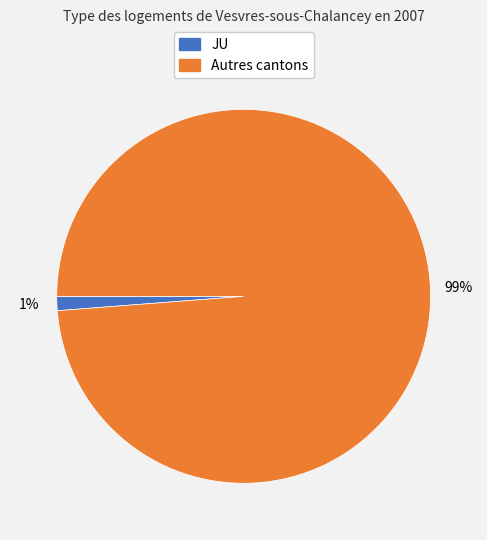

The Autres cantons slice represents 89% of the pie. True or false?

False